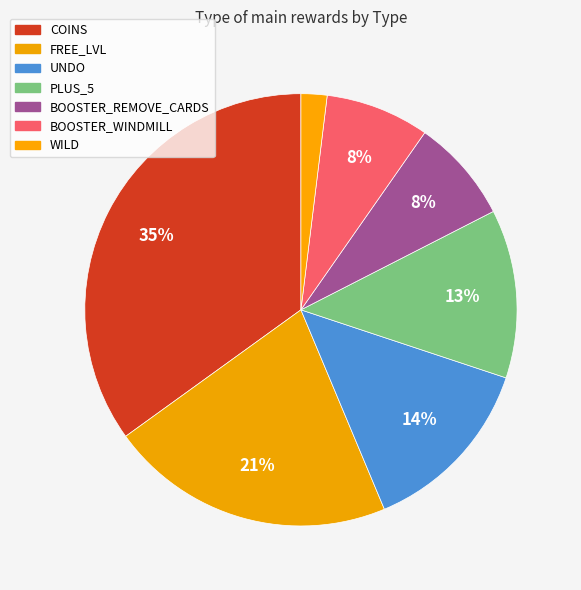

What portion of the pie excludes FREE_LVL?

78.6%